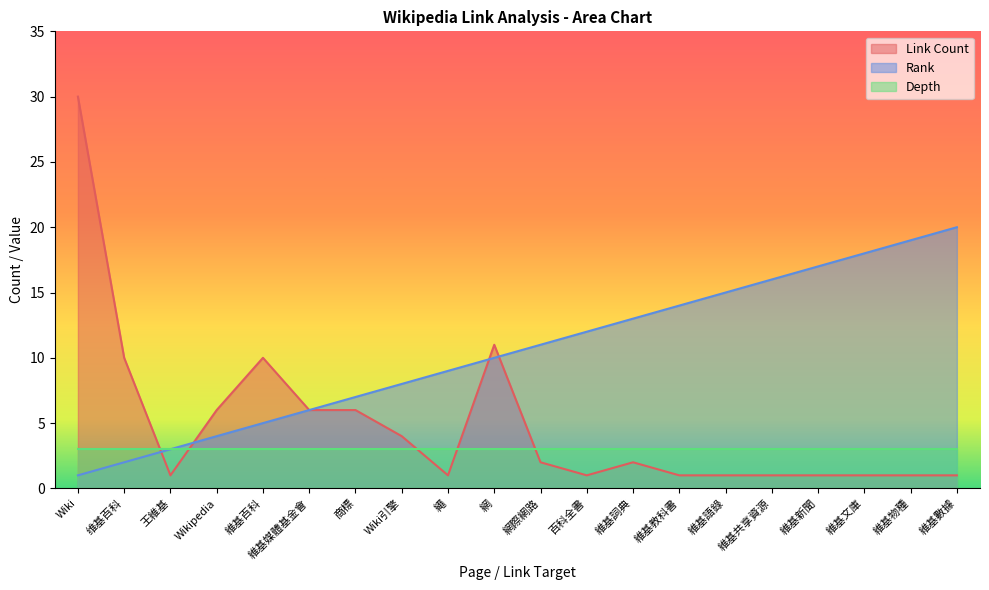

The value of Link Count at 維基語錄 is 0. True or false?

False